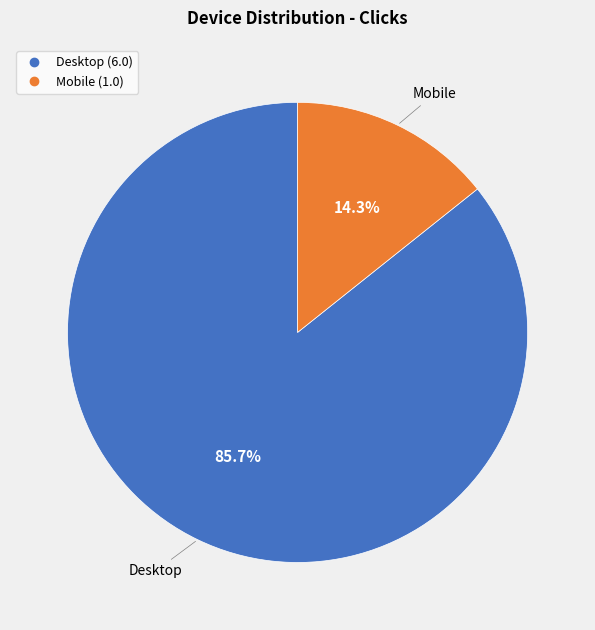

Which category has the smallest portion of the pie?

Mobile